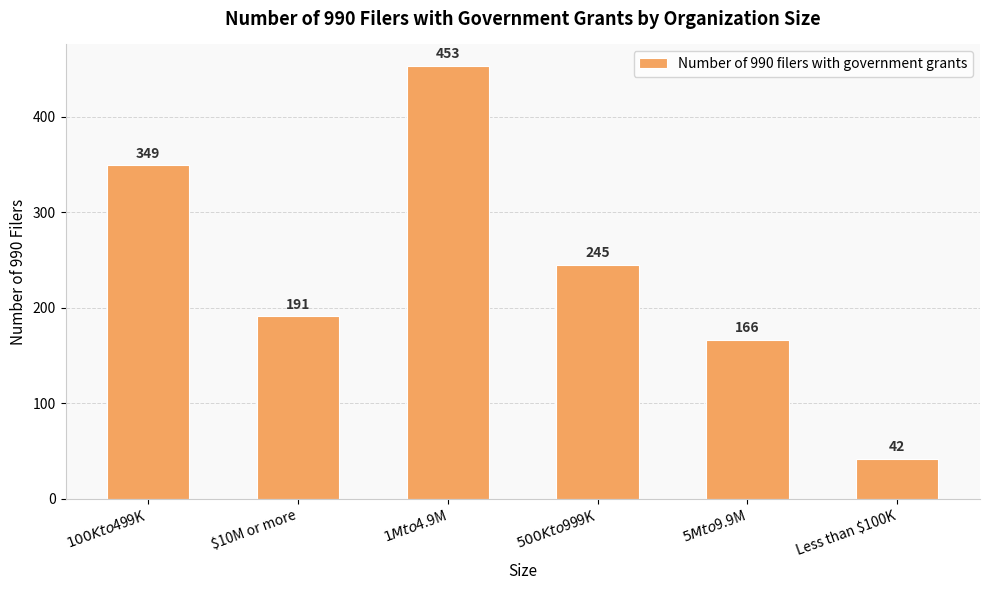

Reading right to left, extract all data points from this chart.

42	166	245	453	191	349